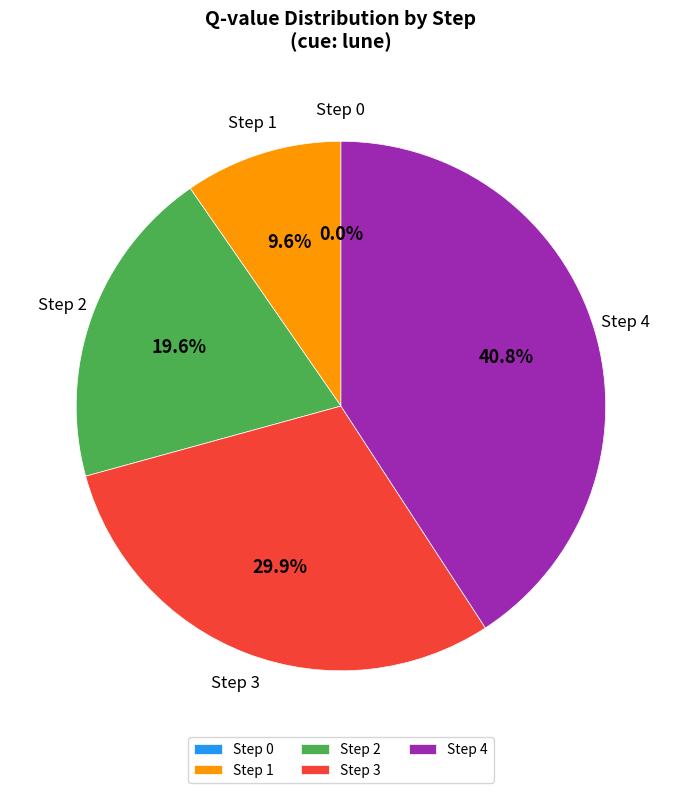

Does Step 3 account for over 50% of the chart?

No